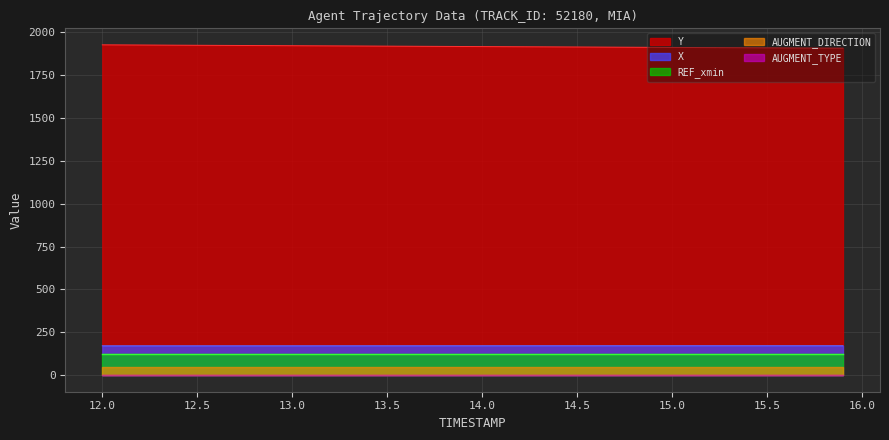

True or false: Y and REF_xmin intersect in this chart.

False